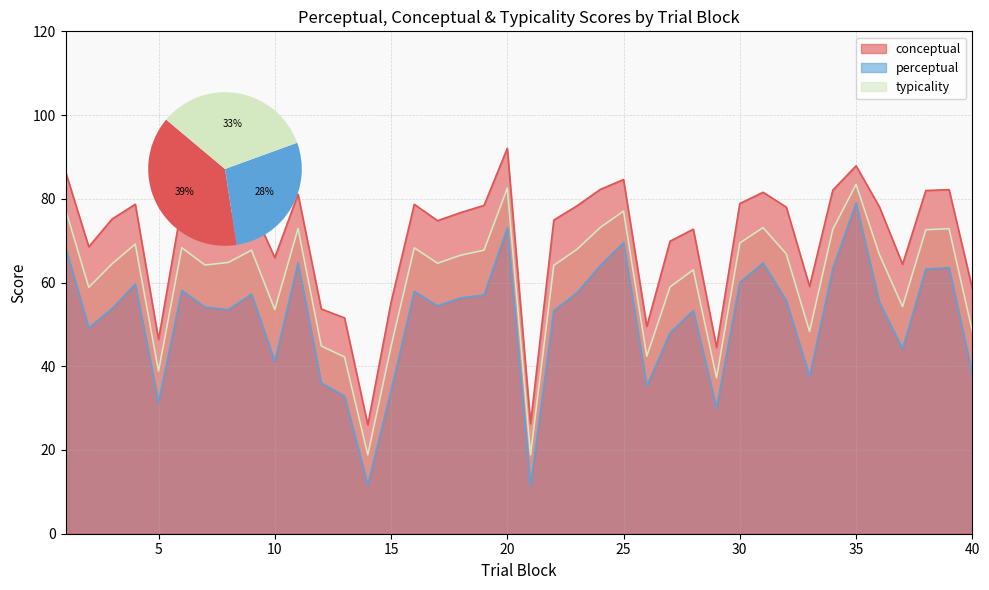

Reading left to right, transcribe all the data shown in this chart.

conceptual: 1=86.5	2=68.5	3=75.2	4=78.7	5=46.4	6=78.5	7=74.2	8=76.0	9=78.2	10=65.9	11=81.1	12=53.7	13=51.5	14=26.0	15=55.3	16=78.7	17=74.8	18=76.7	19=78.4	20=92.0	21=26.3	22=74.9	23=78.3	24=82.2	25=84.6	26=49.5	27=69.9	28=72.7	29=44.5	30=78.9	31=81.6	32=78.0	33=59.1	34=82.1	35=87.9	36=78.1	37=64.3	38=82.0	39=82.2	40=58.6
perceptual: 1=68.4	2=49.2	3=53.8	4=59.6	5=31.3	6=58.1	7=54.1	8=53.5	9=57.2	10=41.2	11=64.7	12=36.0	13=32.9	14=11.7	15=34.2	16=57.9	17=54.4	18=56.3	19=57.0	20=73.0	21=11.5	22=53.3	23=57.6	24=64.1	25=69.5	26=35.2	27=48.0	28=53.3	29=30.1	30=60.0	31=64.7	32=55.7	33=37.6	34=63.3	35=79.0	36=55.4	37=44.1	38=63.2	39=63.5	40=38.2
typicality: 1=77.5	2=58.9	3=64.5	4=69.2	5=38.9	6=68.3	7=64.2	8=64.8	9=67.7	10=53.6	11=72.9	12=44.9	13=42.2	14=18.8	15=44.7	16=68.3	17=64.6	18=66.5	19=67.7	20=82.5	21=18.9	22=64.1	23=68.0	24=73.2	25=77.1	26=42.4	27=59.0	28=63.0	29=37.3	30=69.4	31=73.1	32=66.8	33=48.3	34=72.7	35=83.4	36=66.7	37=54.2	38=72.6	39=72.9	40=48.4